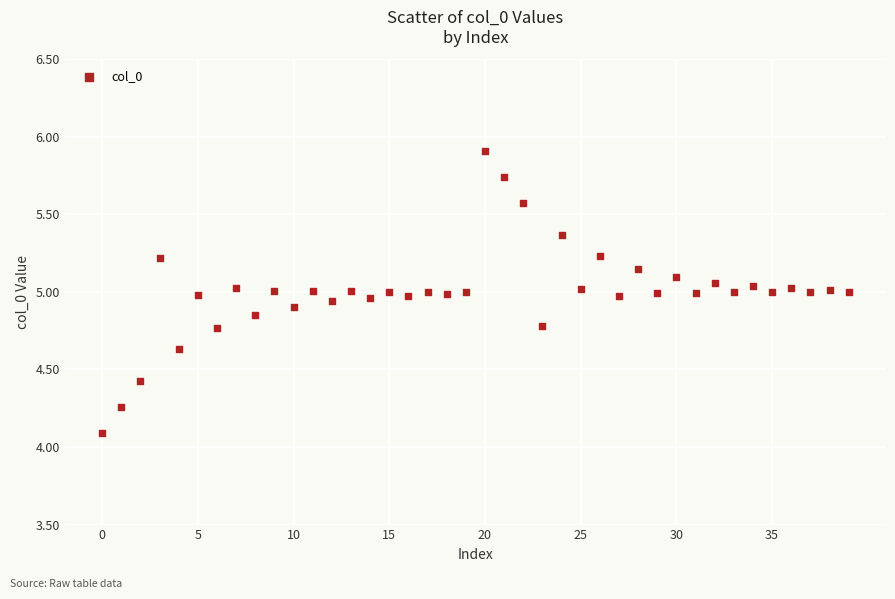

What is the range of Y values (max minus min)?

1.8